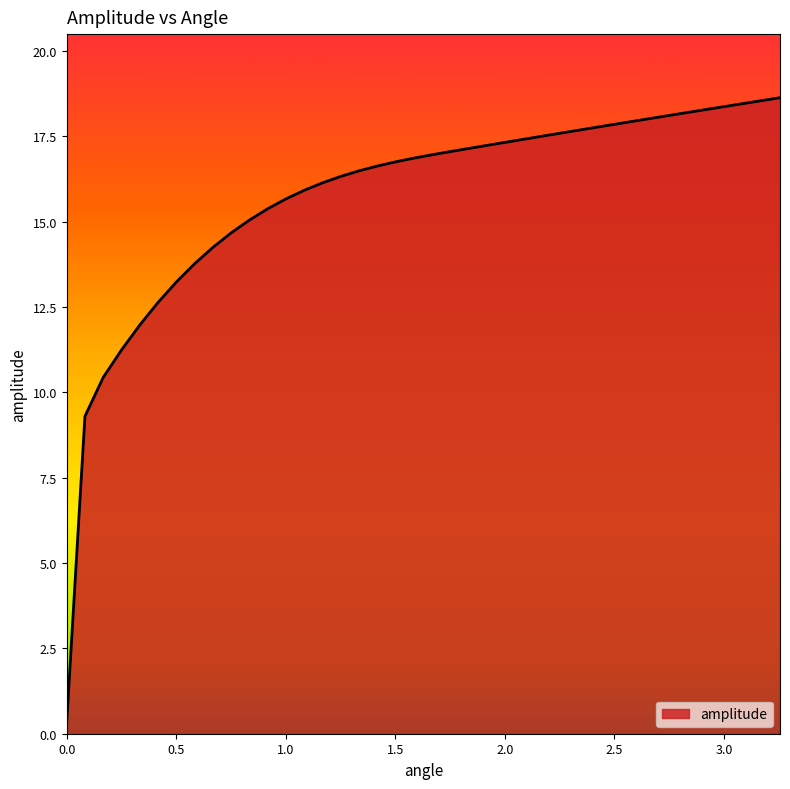

What is the difference between the maximum and minimum values?

18.3